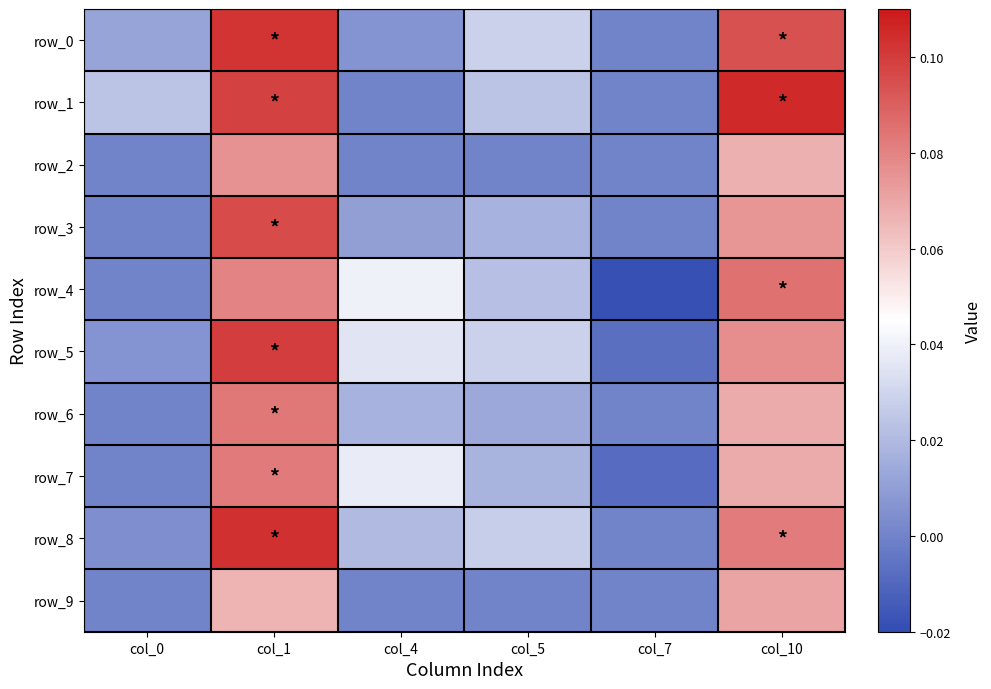

At which label does row_5 reach its peak?

col_1